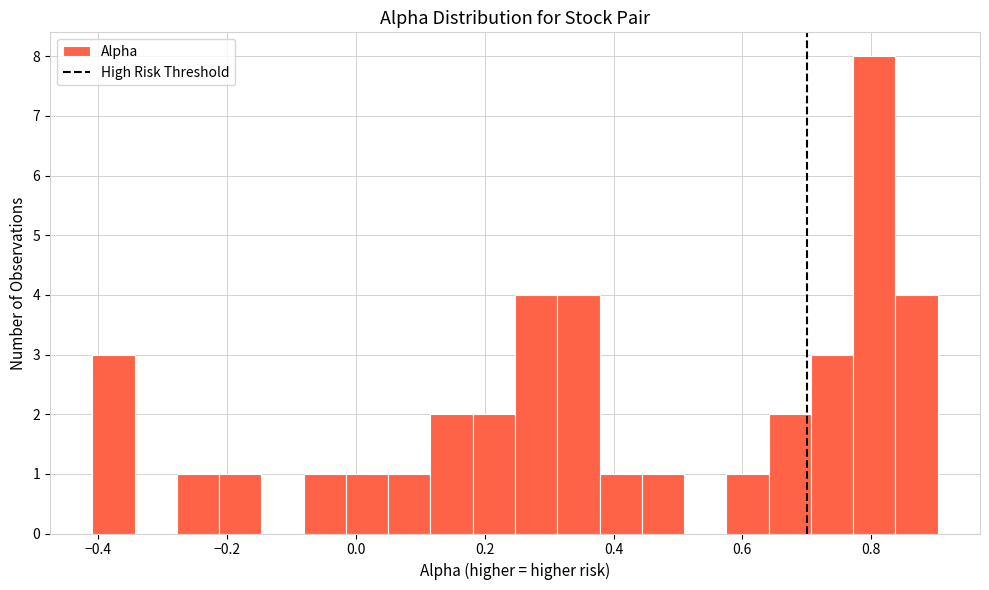

Around what value on the x-axis is the tallest bar? Give the approximate position of its centre, as read against the axis.

0.80